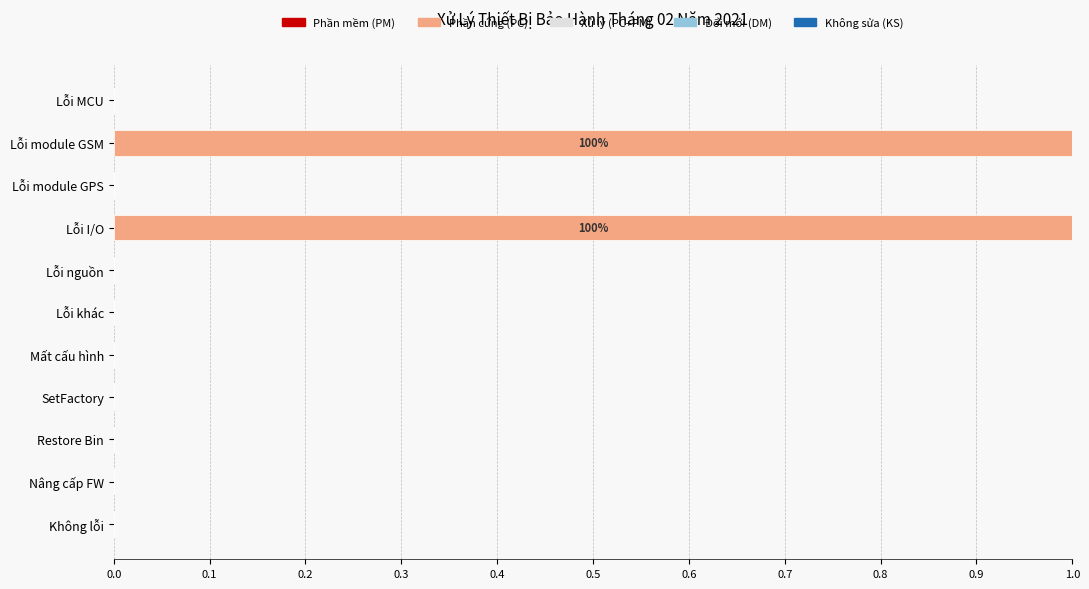

Count the number of categories in the chart.

11